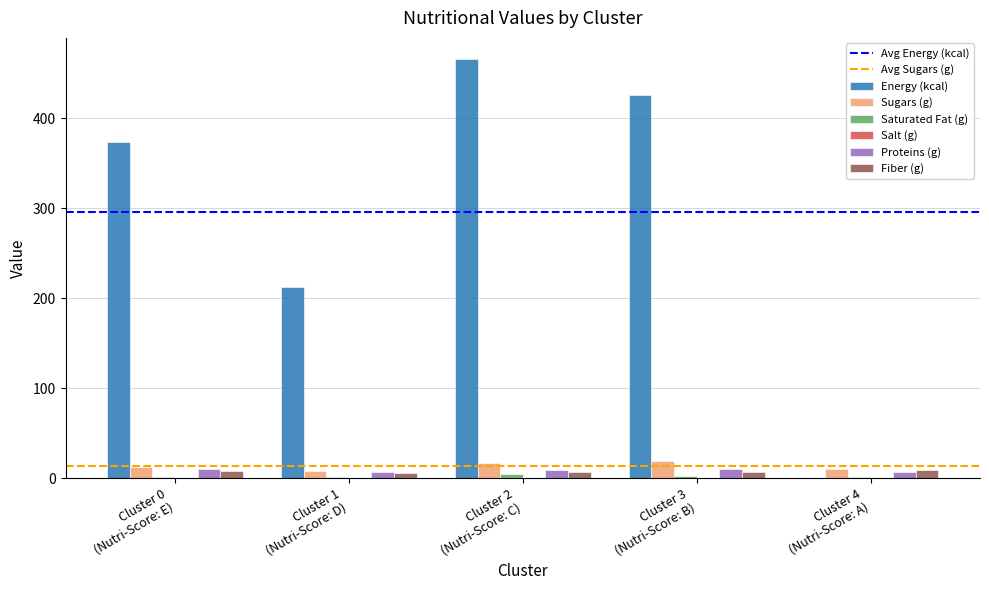

Which series has the largest total across all categories?

Energy (kcal)